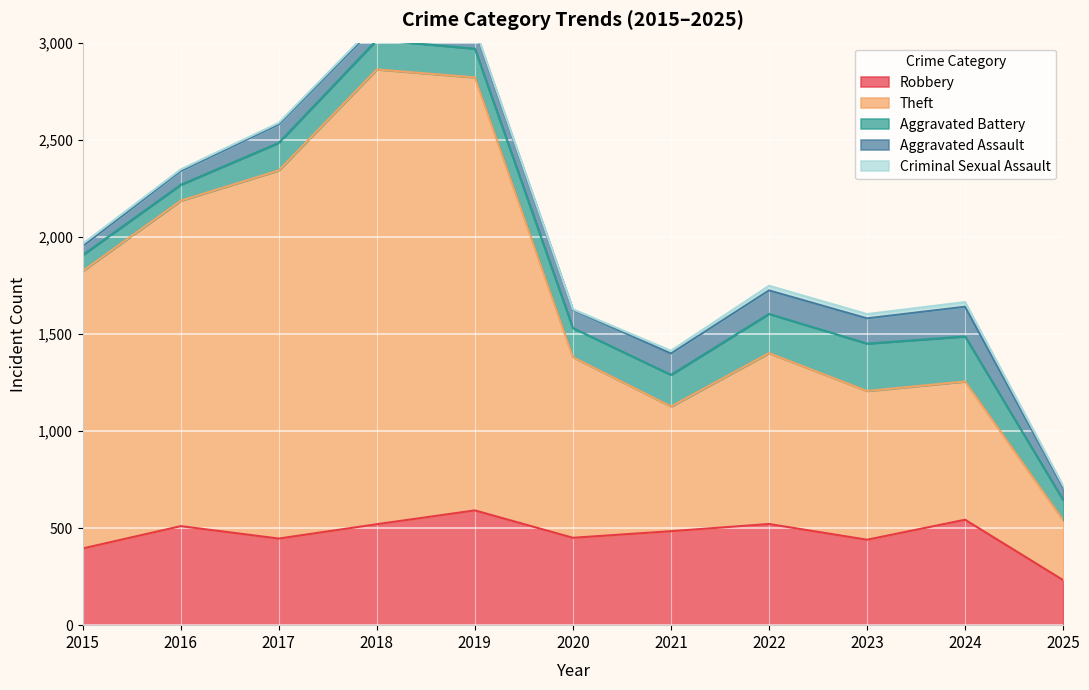

Reading left to right, extract all data points from this chart.

Robbery: 2015=395	2016=510	2017=446	2018=520	2019=591	2020=450	2021=484	2022=521	2023=440	2024=543	2025=232
Theft: 2015=1429	2016=1676	2017=1896	2018=2342	2019=2230	2020=930	2021=642	2022=880	2023=766	2024=712	2025=309
Aggravated Battery: 2015=82	2016=82	2017=142	2018=152	2019=148	2020=150	2021=163	2022=202	2023=244	2024=232	2025=104
Aggravated Assault: 2015=46	2016=71	2017=95	2018=77	2019=98	2020=94	2021=110	2022=121	2023=130	2024=153	2025=63
Criminal Sexual Assault: 2015=12	2016=8	2017=8	2018=11	2019=8	2020=3	2021=14	2022=24	2023=22	2024=24	2025=10